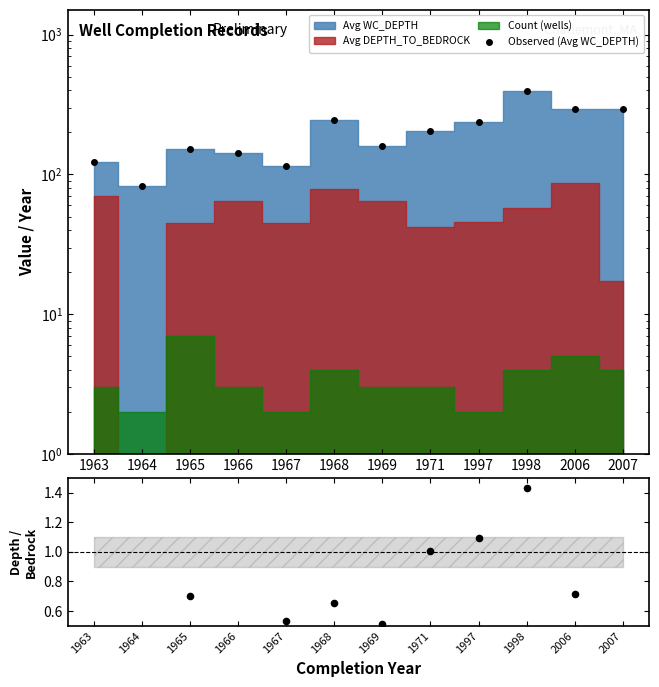

Which series reaches the minimum Y coordinate?

Depth / Bedrock ratio